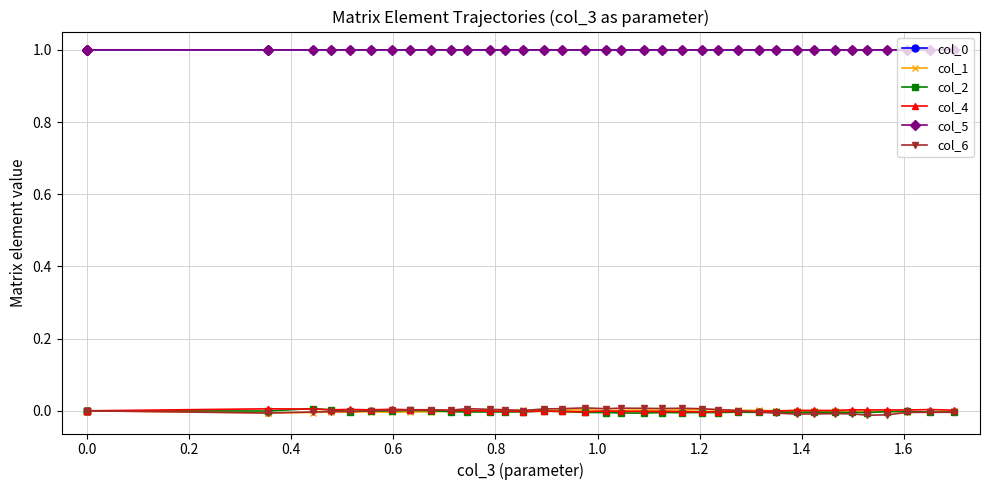

How many data points does each series have?

40